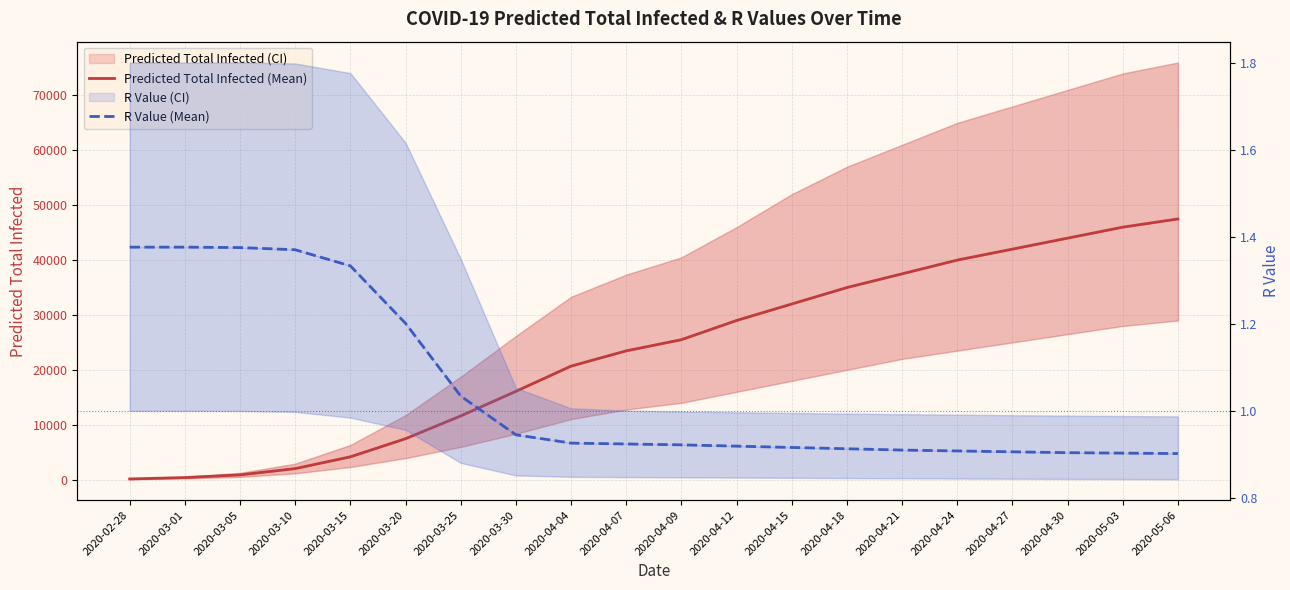

What is the sum of the Predicted Total Infected (Mean) values at 2020-04-27 and 2020-02-28?

42125.0